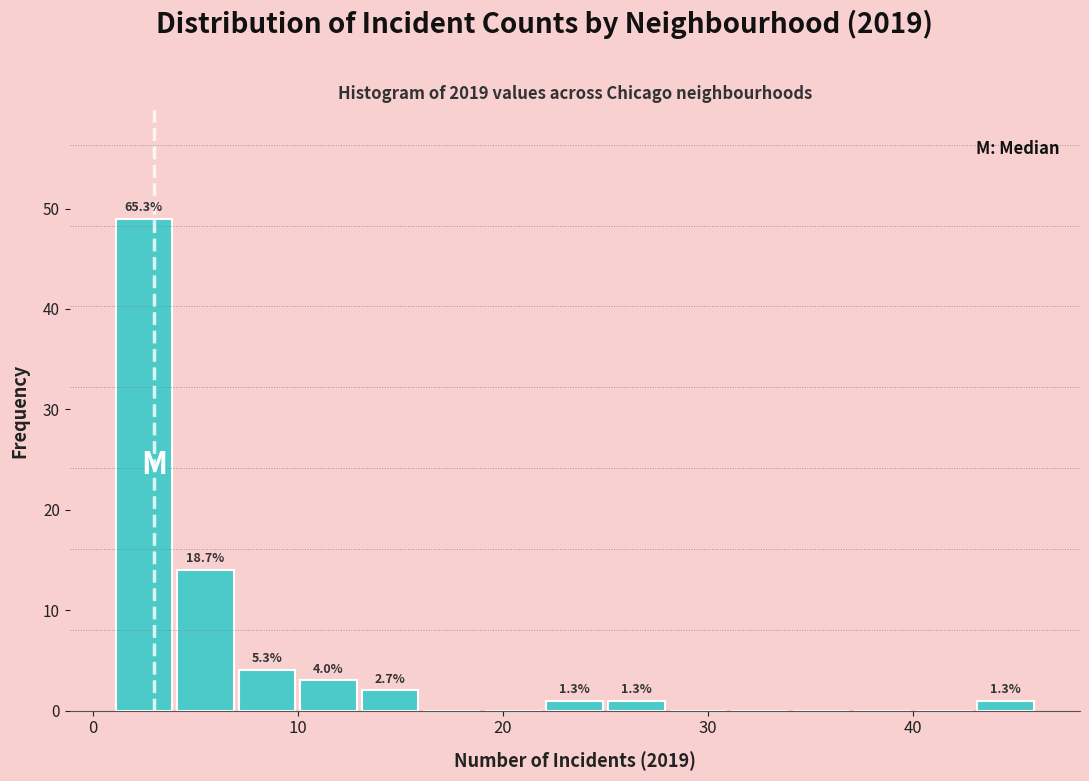

Read against the x-axis, roughly where is the centre of the tallest bar?

3